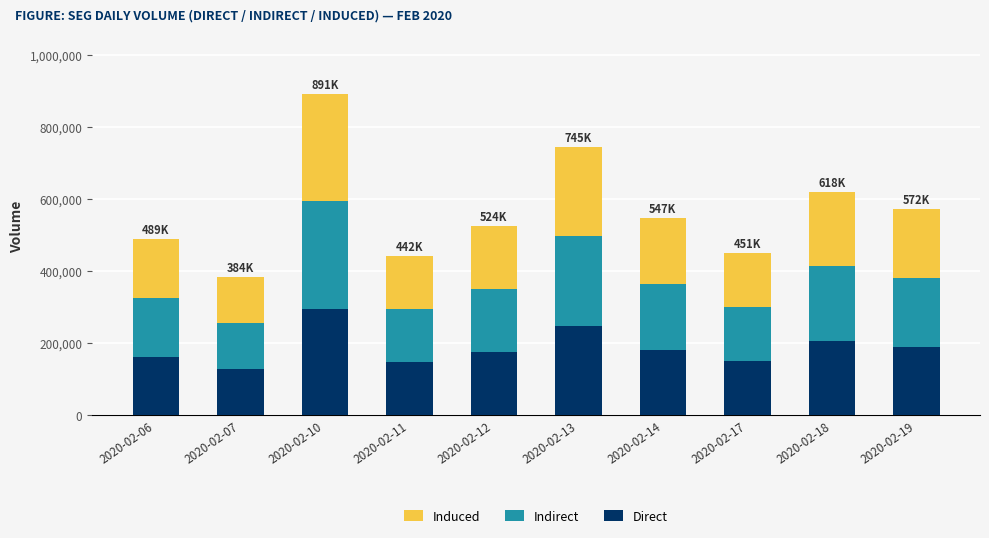

What is the difference between the Direct values at 2020-02-07 and 2020-02-17?

22033.3